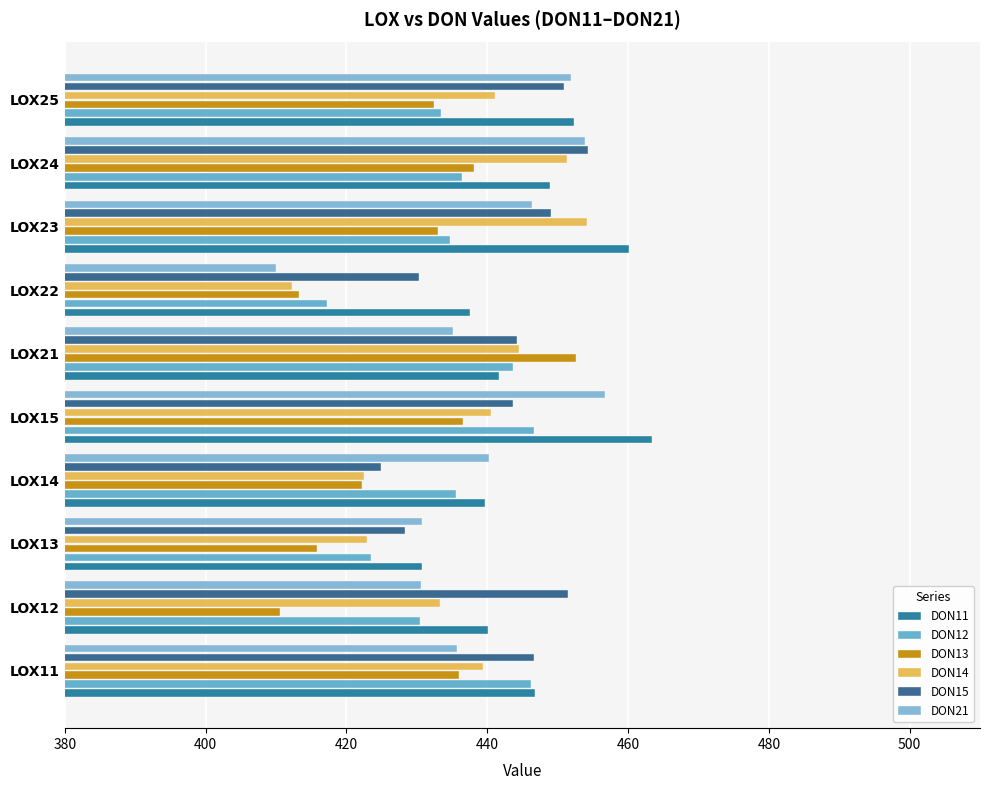

How many categories are shown in the chart?

10